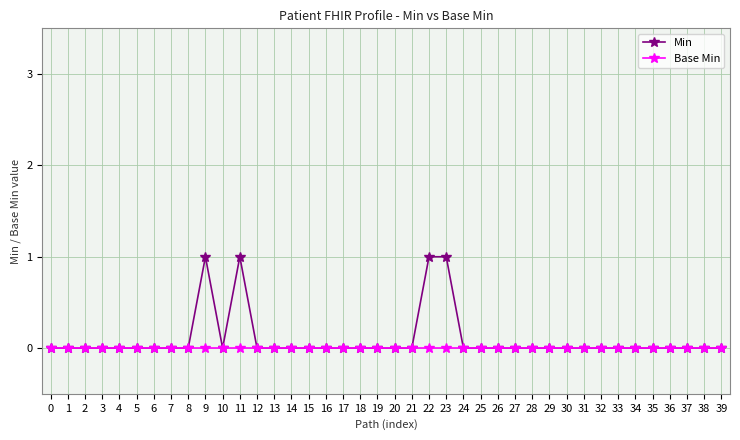

Rank the series by their maximum value, from lowest to highest.

Base Min, Min